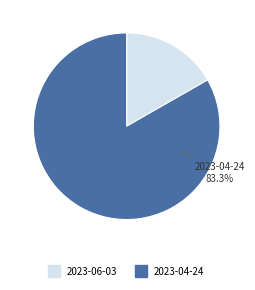

To the nearest percent, what percentage of the pie is 2023-06-03?

17%